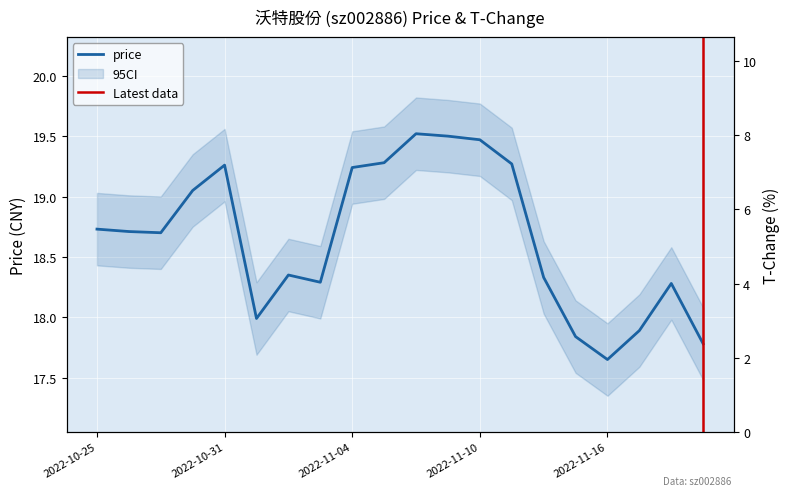

Rank the categories by price value from lowest to highest.

2022-11-16, 2022-11-21, 2022-11-15, 2022-11-17, 2022-11-01, 2022-11-18, 2022-11-03, 2022-11-14, 2022-11-02, 2022-10-27, 2022-10-26, 2022-10-25, 2022-10-28, 2022-11-04, 2022-10-31, 2022-11-11, 2022-11-07, 2022-11-10, 2022-11-09, 2022-11-08